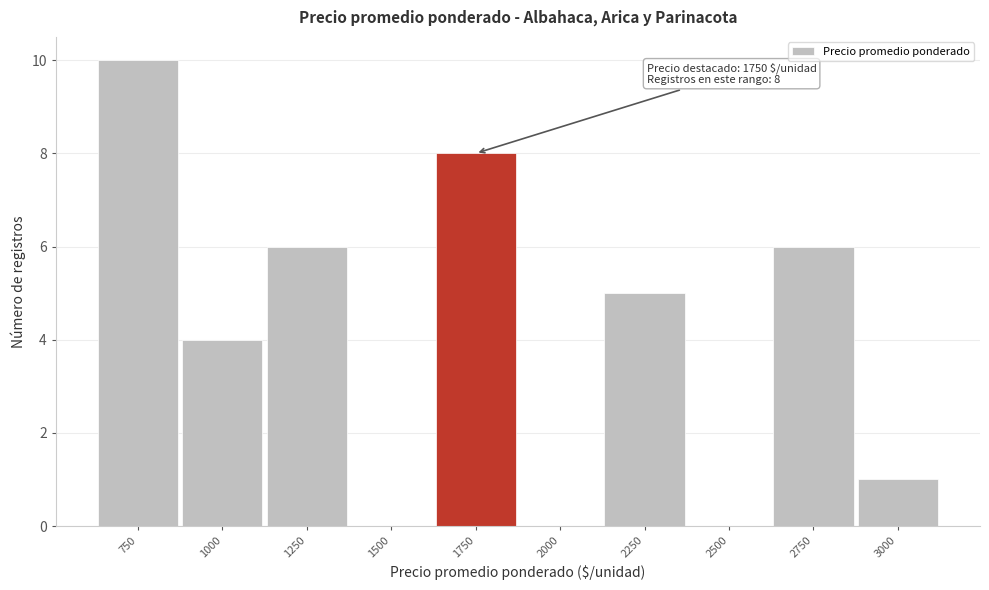

Between 1250 and 2500, which is larger?

1250